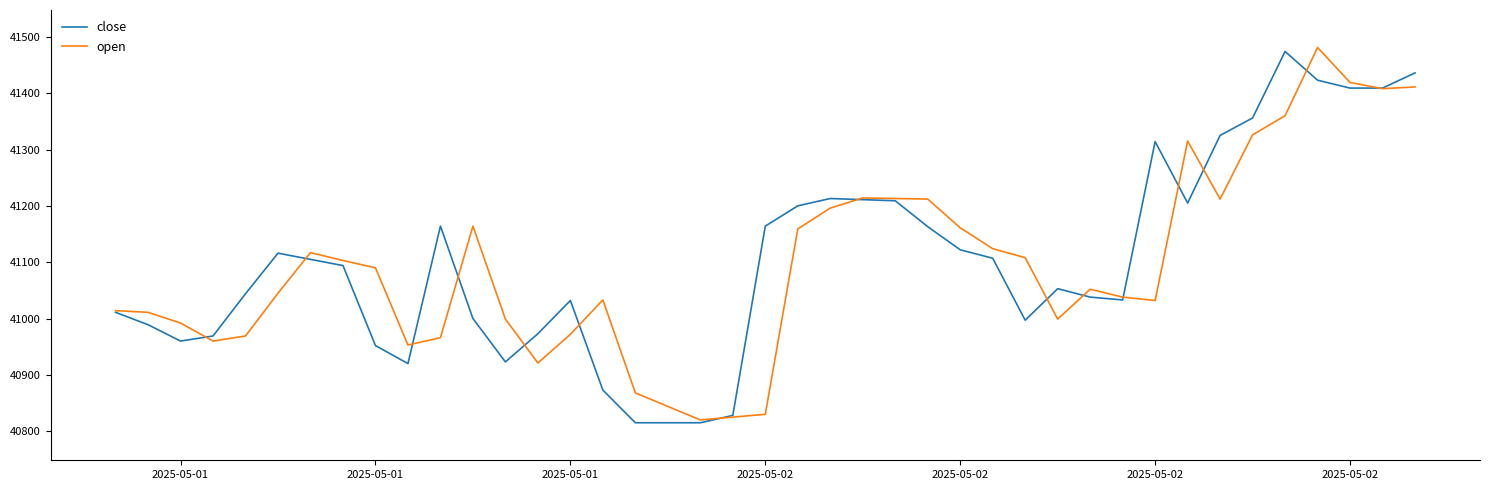

What is the minimum value shown in the chart?

40815